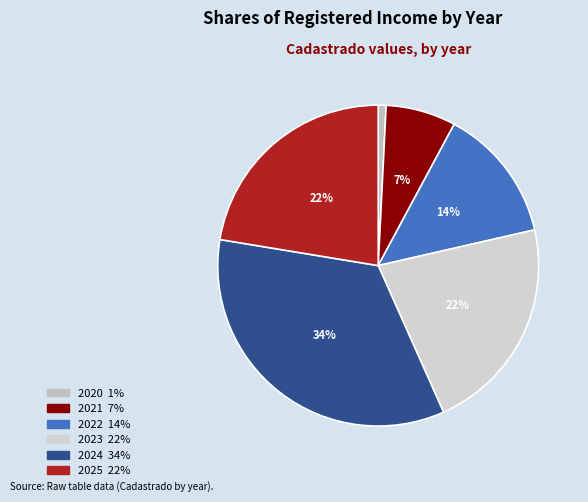

Rank the categories by value from highest to lowest.

2024, 2025, 2023, 2022, 2021, 2020